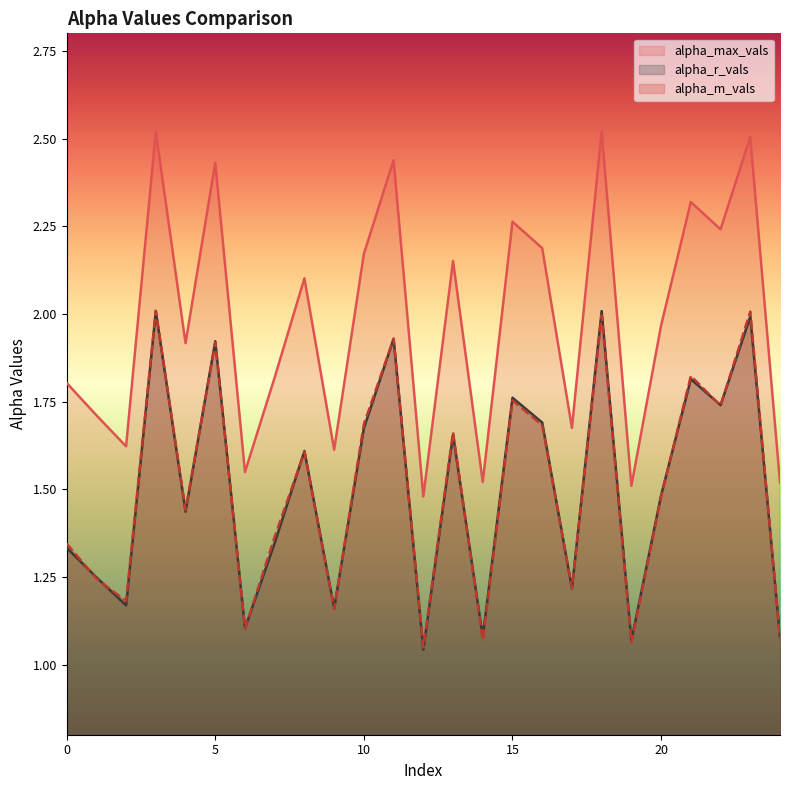

In alpha_r_vals, how many points are lower than both neighbors (excluding endpoints)?

9